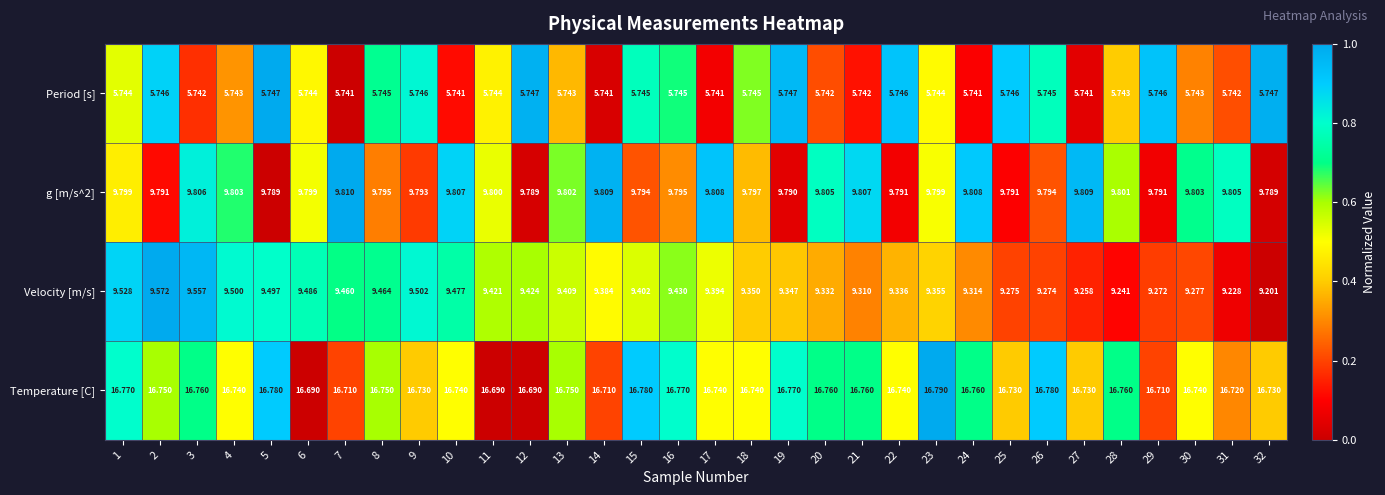

Which series has the largest total across all categories?

Temperature [C]